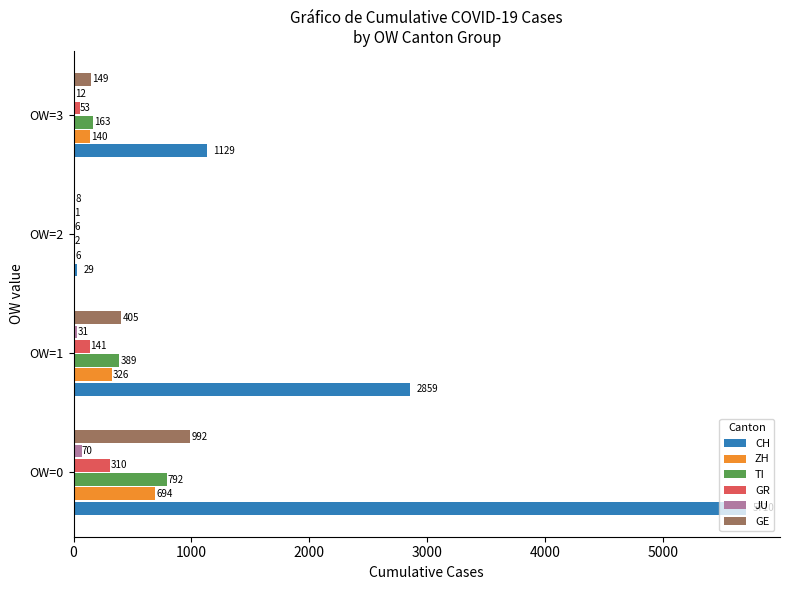

What is the greatest value displayed?

5710